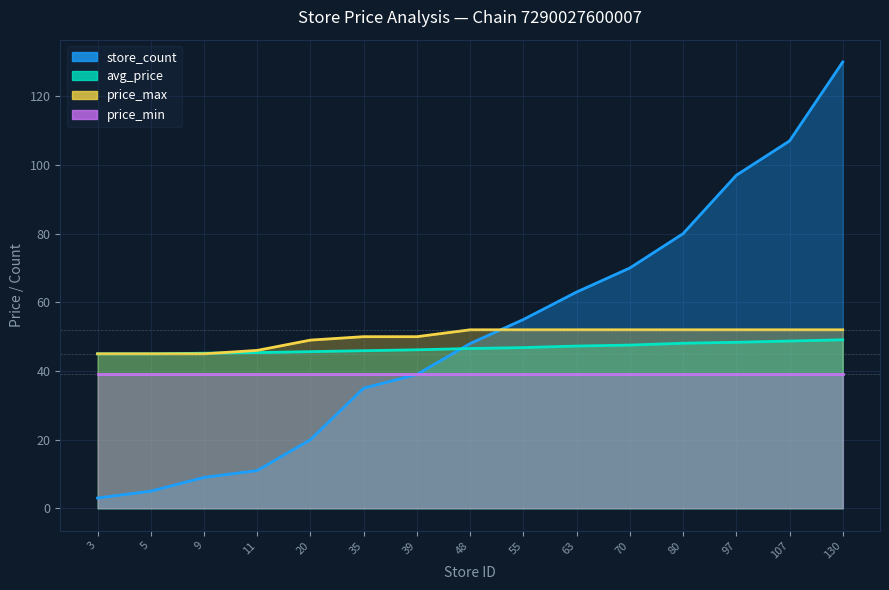

Is the value of store_count at 107 greater than the value of price_max at 70?

Yes